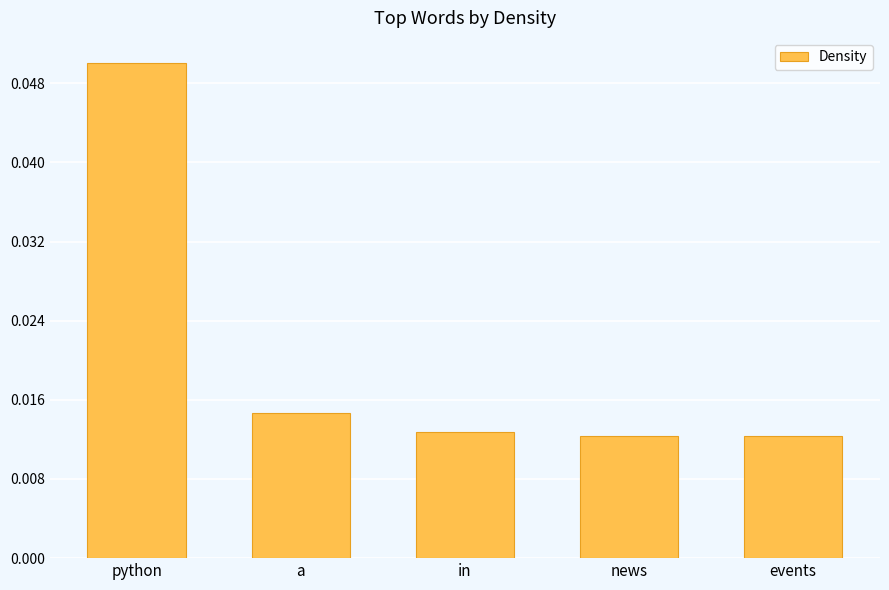

How many values are between 0 and 1?

5